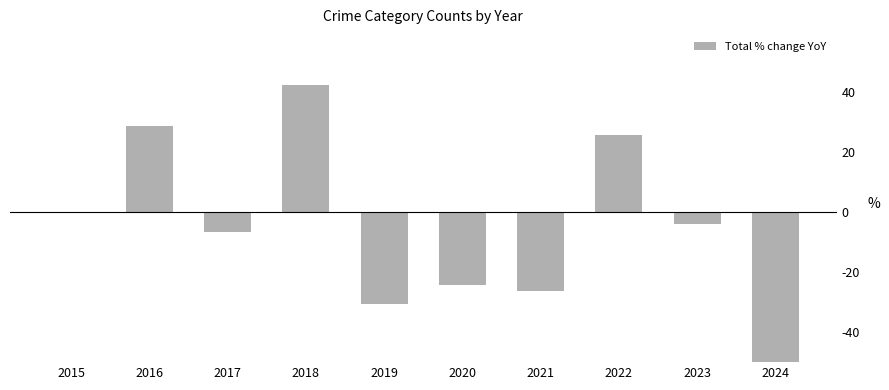

Rank the categories by value from highest to lowest.

2018, 2016, 2022, 2015, 2023, 2017, 2020, 2021, 2019, 2024